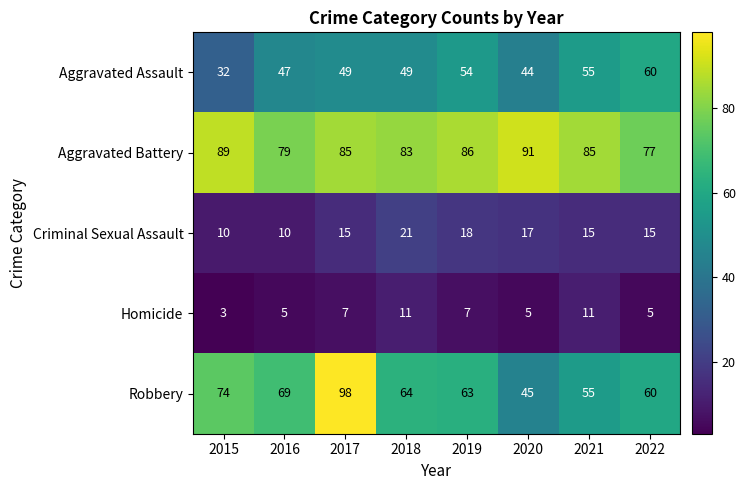

True or false: Aggravated Battery has a value of 153 at 2019.

False